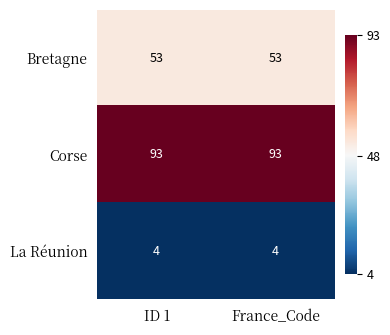

List the series in order of their overall mean, highest first.

Corse, Bretagne, La Réunion